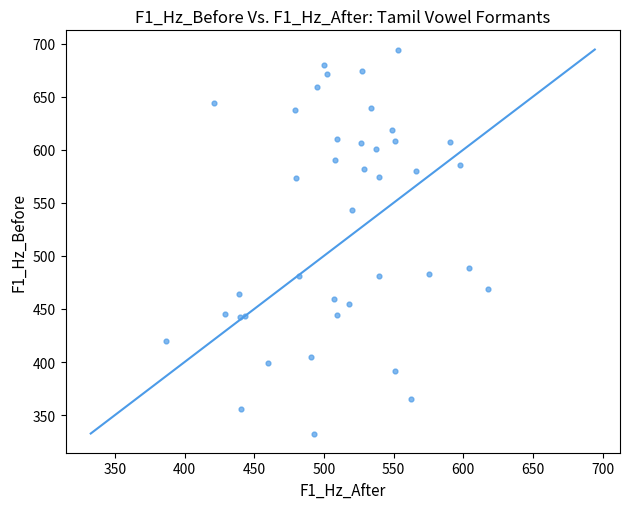

What Y value in the scatter plot is closest to 513?

488.7